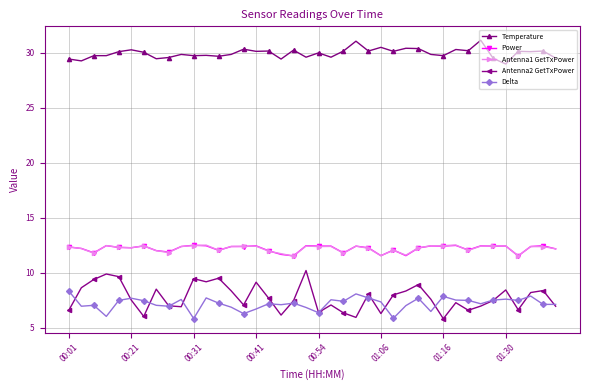

What is the highest value of the Temperature series?

31.1